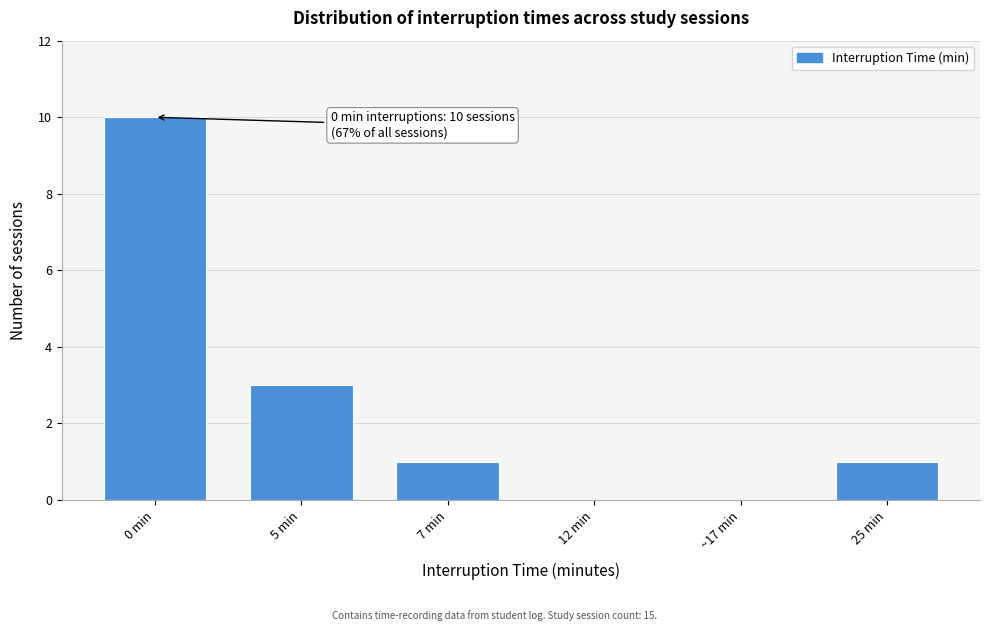

Reading left to right, extract all data points from this chart.

0 min=10	5 min=3	7 min=1	12 min=0	~17 min=0	25 min=1